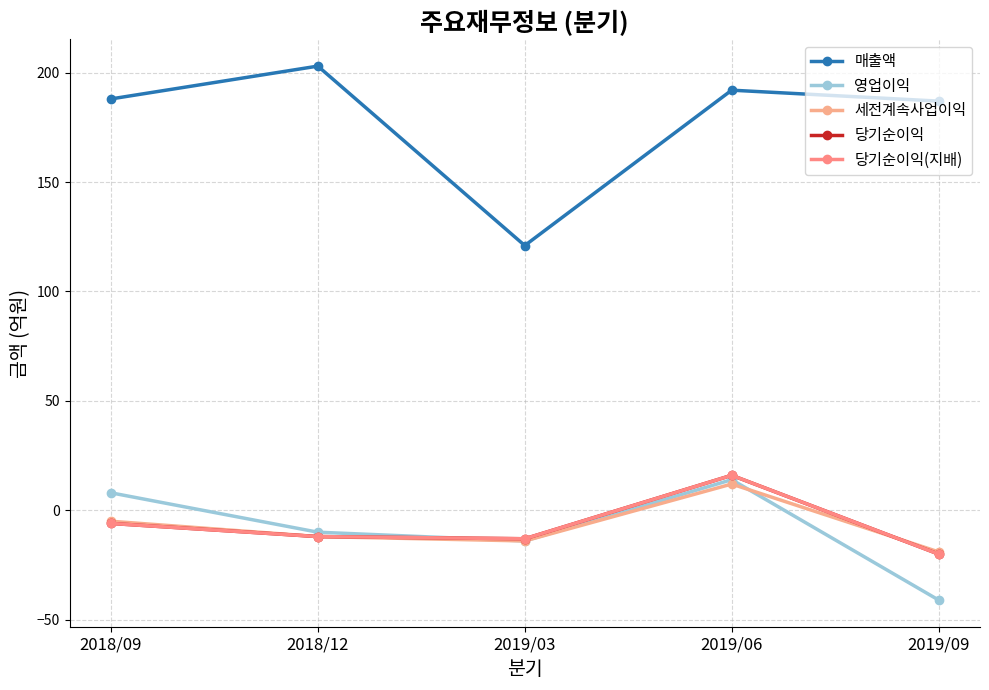

At which label is 당기순이익(지배) closest to -2?

2018/09